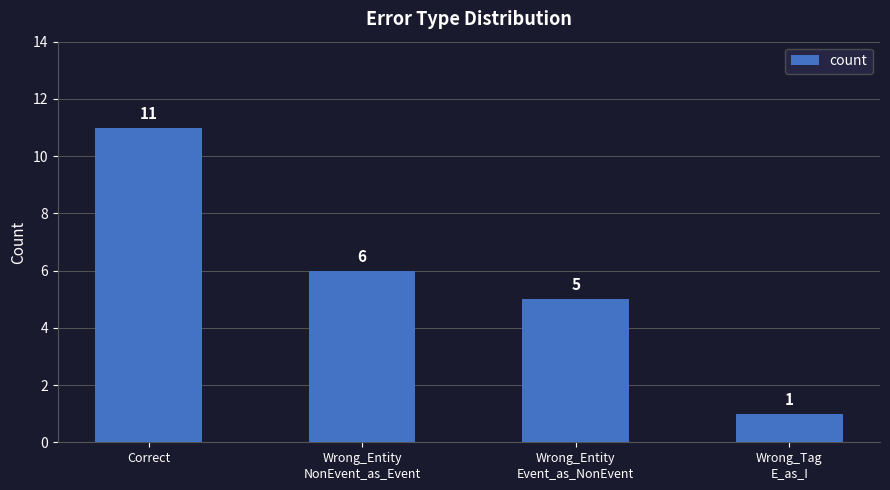

List the labels in order of value, largest first.

Correct, Wrong_Entity
NonEvent_as_Event, Wrong_Entity
Event_as_NonEvent, Wrong_Tag
E_as_I